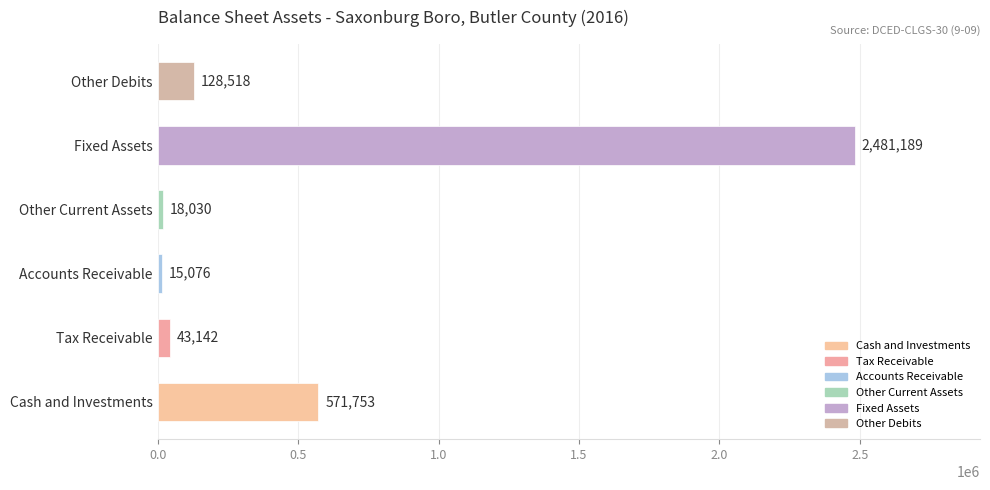

Reading bottom to top, transcribe all the data shown in this chart.

571753	43142	15076	18030	2481189	128518